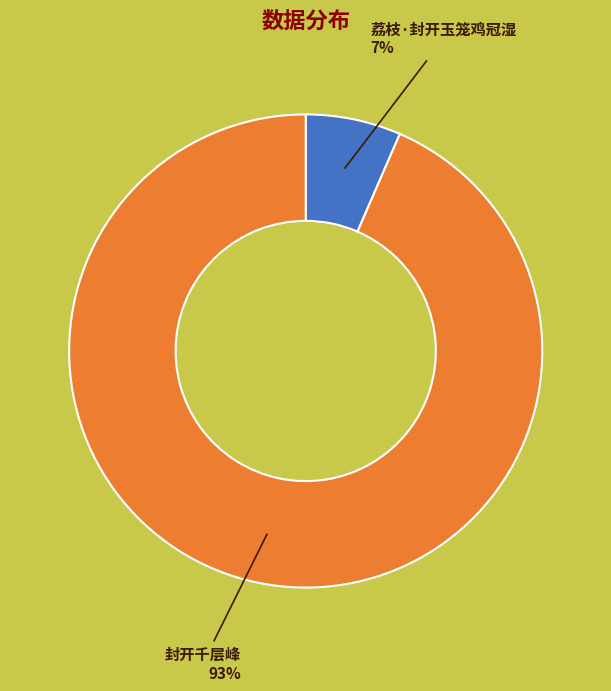

Between 封开千层峰 and 荔枝·封开玉笼鸡冠湿, which is larger?

封开千层峰